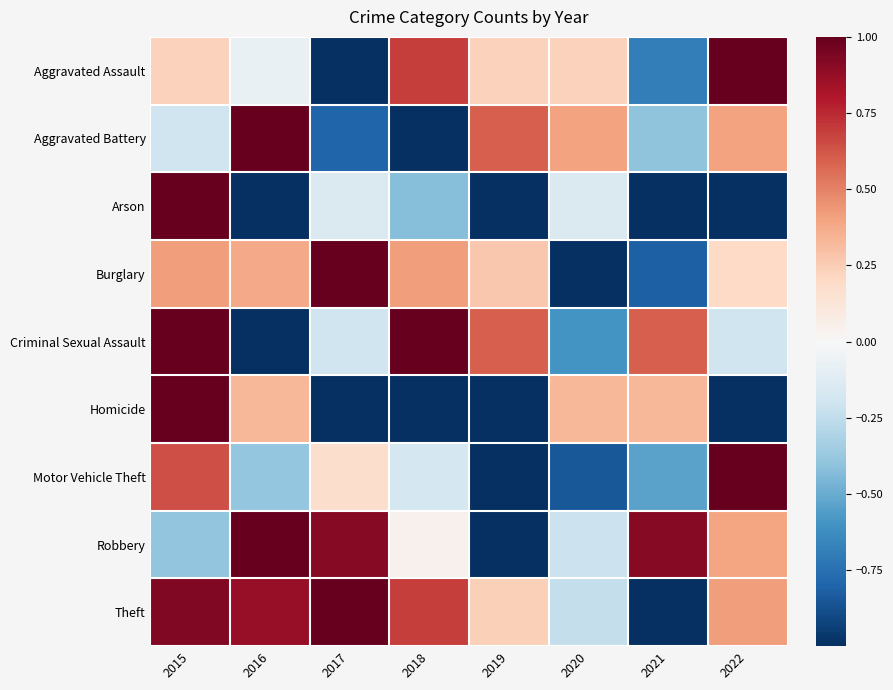

Reading left to right, transcribe all the data shown in this chart.

Aggravated Assault: 2015=0.2	2016=-0.1	2017=-1.0	2018=0.7	2019=0.2	2020=0.2	2021=-0.7	2022=1.0
Aggravated Battery: 2015=-0.2	2016=1.0	2017=-0.8	2018=-1.0	2019=0.6	2020=0.4	2021=-0.4	2022=0.4
Arson: 2015=1.0	2016=-1.0	2017=-0.1	2018=-0.4	2019=-1.0	2020=-0.1	2021=-1.0	2022=-1.0
Burglary: 2015=0.4	2016=0.4	2017=1.0	2018=0.4	2019=0.3	2020=-1.0	2021=-0.8	2022=0.2
Criminal Sexual Assault: 2015=1.0	2016=-1.0	2017=-0.2	2018=1.0	2019=0.6	2020=-0.6	2021=0.6	2022=-0.2
Homicide: 2015=1.0	2016=0.3	2017=-1.0	2018=-1.0	2019=-1.0	2020=0.3	2021=0.3	2022=-1.0
Motor Vehicle Theft: 2015=0.6	2016=-0.4	2017=0.2	2018=-0.2	2019=-1.0	2020=-0.8	2021=-0.5	2022=1.0
Robbery: 2015=-0.4	2016=1.0	2017=0.9	2018=0.0	2019=-1.0	2020=-0.2	2021=0.9	2022=0.4
Theft: 2015=0.9	2016=0.9	2017=1.0	2018=0.7	2019=0.2	2020=-0.2	2021=-1.0	2022=0.4